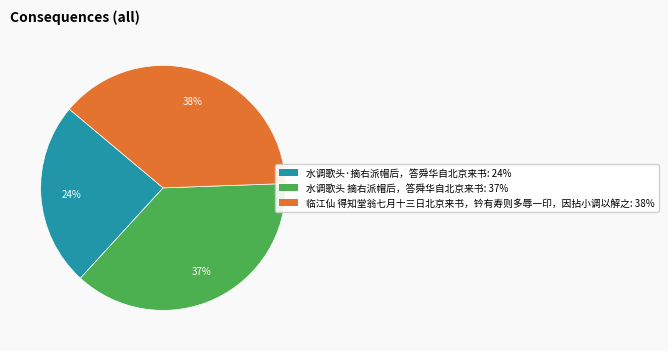

To the nearest percent, what is the average slice percentage?

33%